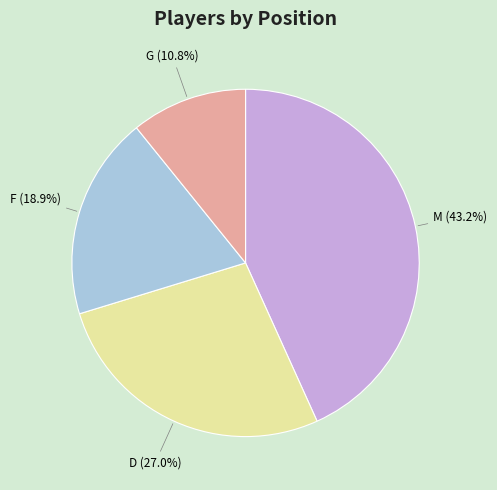

To the nearest percent, what is the average slice percentage?

25%